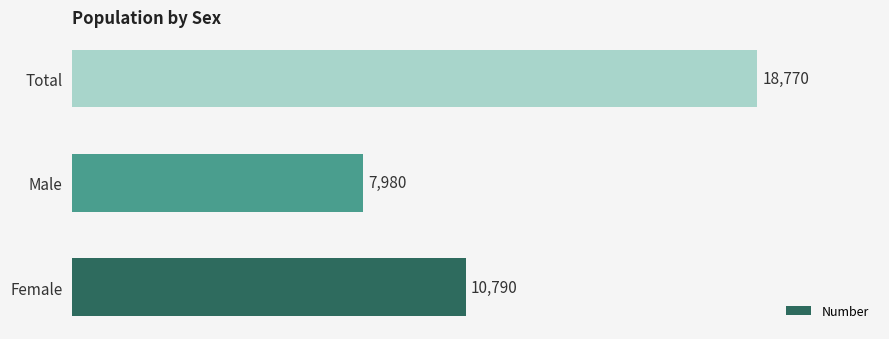

Reading bottom to top, transcribe all the data shown in this chart.

Female=10790	Male=7980	Total=18770